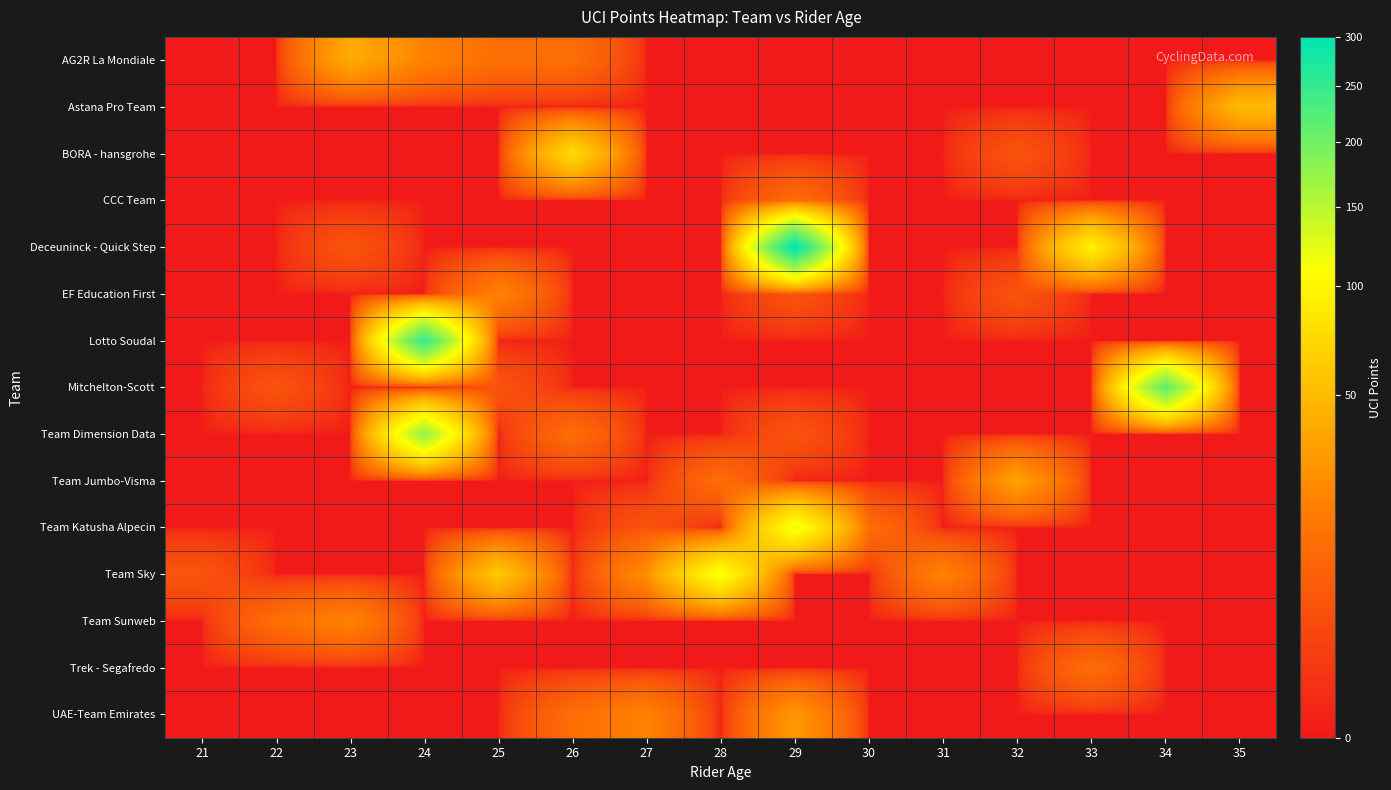

Reading left to right, extract all data points from this chart.

AG2R La Mondiale: 21=0	22=0	23=40	24=20	25=12	26=12	27=0	28=0	29=0	30=0	31=0	32=0	33=0	34=0	35=0
Astana Pro Team: 21=0	22=0	23=0	24=0	25=0	26=0	27=0	28=0	29=0	30=0	31=0	32=0	33=0	34=0	35=50
BORA - hansgrohe: 21=0	22=0	23=0	24=0	25=0	26=75	27=0	28=0	29=0	30=0	31=0	32=5	33=0	34=0	35=0
CCC Team: 21=0	22=0	23=0	24=0	25=0	26=0	27=0	28=0	29=12	30=0	31=0	32=0	33=0	34=0	35=0
Deceuninck - Quick Step: 21=0	22=0	23=5	24=0	25=0	26=0	27=0	28=0	29=300	30=0	31=0	32=0	33=95	34=0	35=0
EF Education First: 21=0	22=0	23=0	24=0	25=20	26=0	27=0	28=0	29=5	30=0	31=0	32=5	33=0	34=0	35=0
Lotto Soudal: 21=0	22=0	23=0	24=250	25=0	26=0	27=0	28=0	29=0	30=0	31=0	32=0	33=0	34=0	35=0
Mitchelton-Scott: 21=0	22=5	23=0	24=0	25=5	26=0	27=0	28=0	29=0	30=0	31=0	32=0	33=0	34=215	35=0
Team Dimension Data: 21=0	22=0	23=0	24=175	25=0	26=12	27=0	28=0	29=5	30=0	31=0	32=0	33=0	34=0	35=0
Team Jumbo-Visma: 21=0	22=0	23=0	24=0	25=0	26=0	27=0	28=12	29=0	30=0	31=0	32=35	33=0	34=0	35=0
Team Katusha Alpecin: 21=0	22=0	23=0	24=0	25=0	26=0	27=5	28=0	29=120	30=12	31=0	32=0	33=0	34=0	35=0
Team Sky: 21=5	22=0	23=0	24=0	25=60	26=0	27=25	28=115	29=0	30=0	31=20	32=0	33=0	34=0	35=0
Team Sunweb: 21=0	22=12	23=20	24=0	25=0	26=0	27=0	28=0	29=0	30=0	31=0	32=0	33=0	34=0	35=0
Trek - Segafredo: 21=0	22=0	23=0	24=0	25=0	26=0	27=0	28=0	29=0	30=0	31=0	32=0	33=12	34=0	35=0
UAE-Team Emirates: 21=0	22=0	23=0	24=0	25=0	26=12	27=20	28=0	29=30	30=0	31=0	32=0	33=0	34=0	35=0